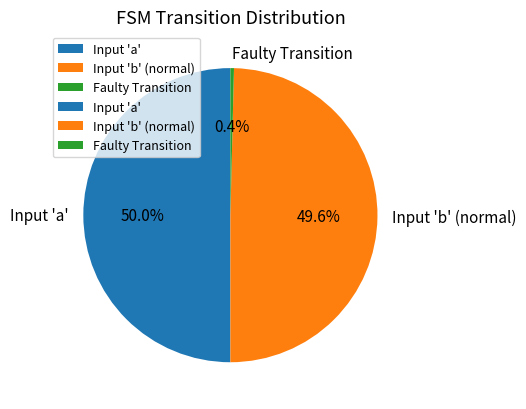

Between Faulty Transition and Input 'b' (normal), which is larger?

Input 'b' (normal)